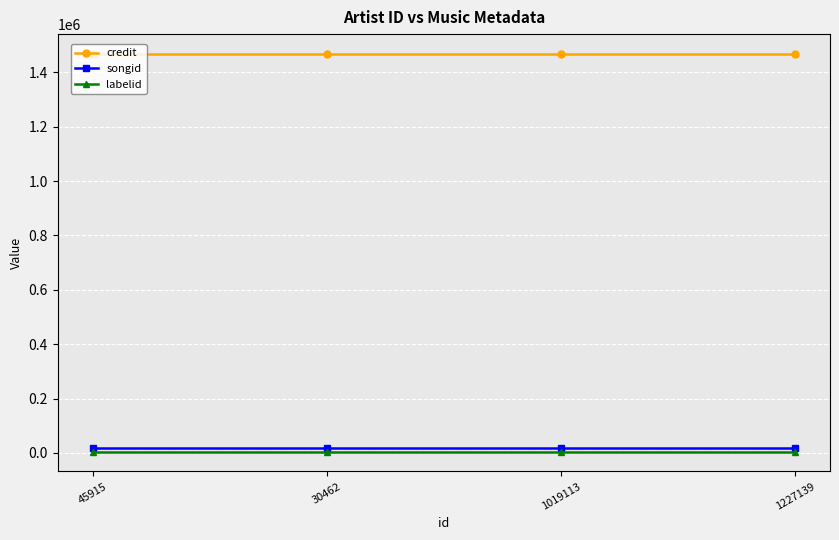

Reading left to right, list all the values displayed in this chart.

credit: 45915=1467641	30462=1467641	1019113=1467641	1227139=1467641
songid: 45915=16835	30462=16835	1019113=16835	1227139=16835
labelid: 45915=4820	30462=4820	1019113=4820	1227139=4820